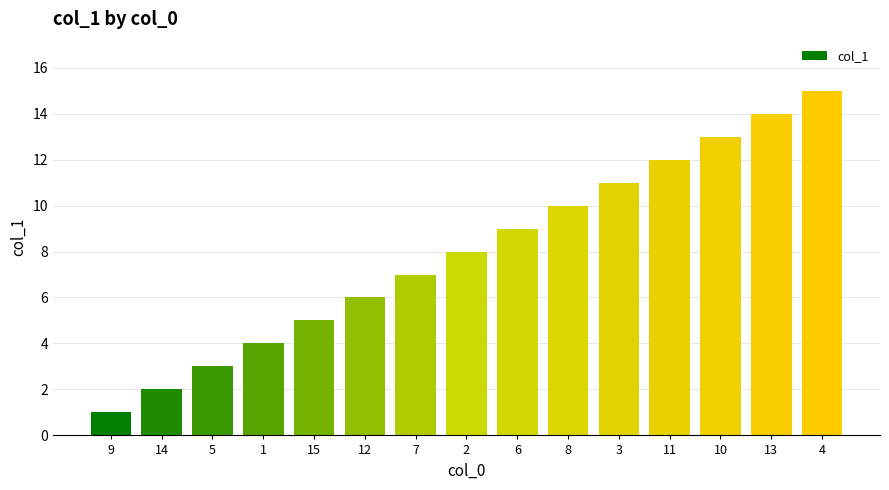

What is the smallest value displayed?

1